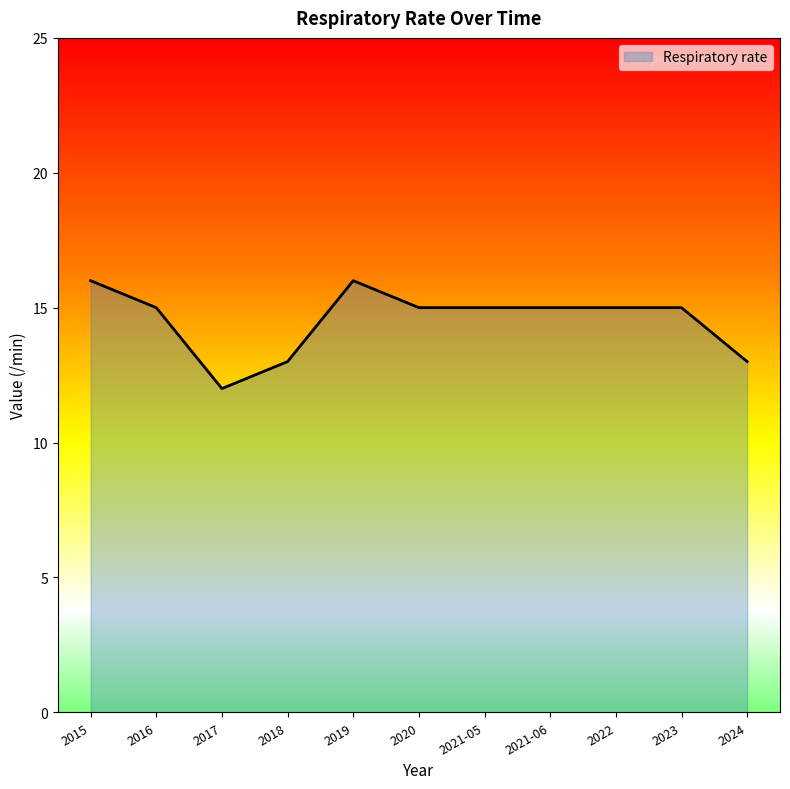

Where does the data first go above 15?

2015